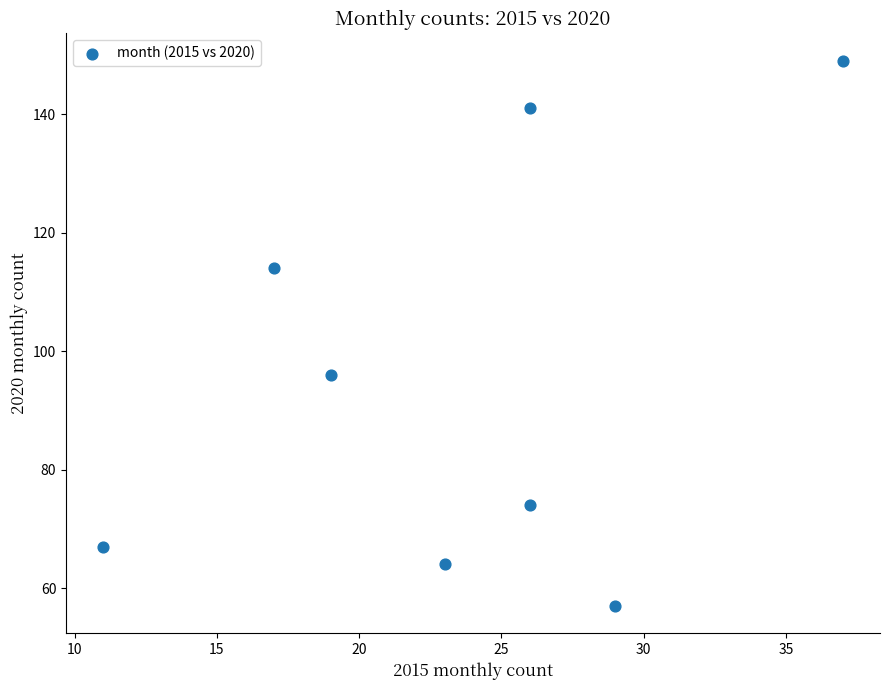

What is the range of Y values (max minus min)?

92